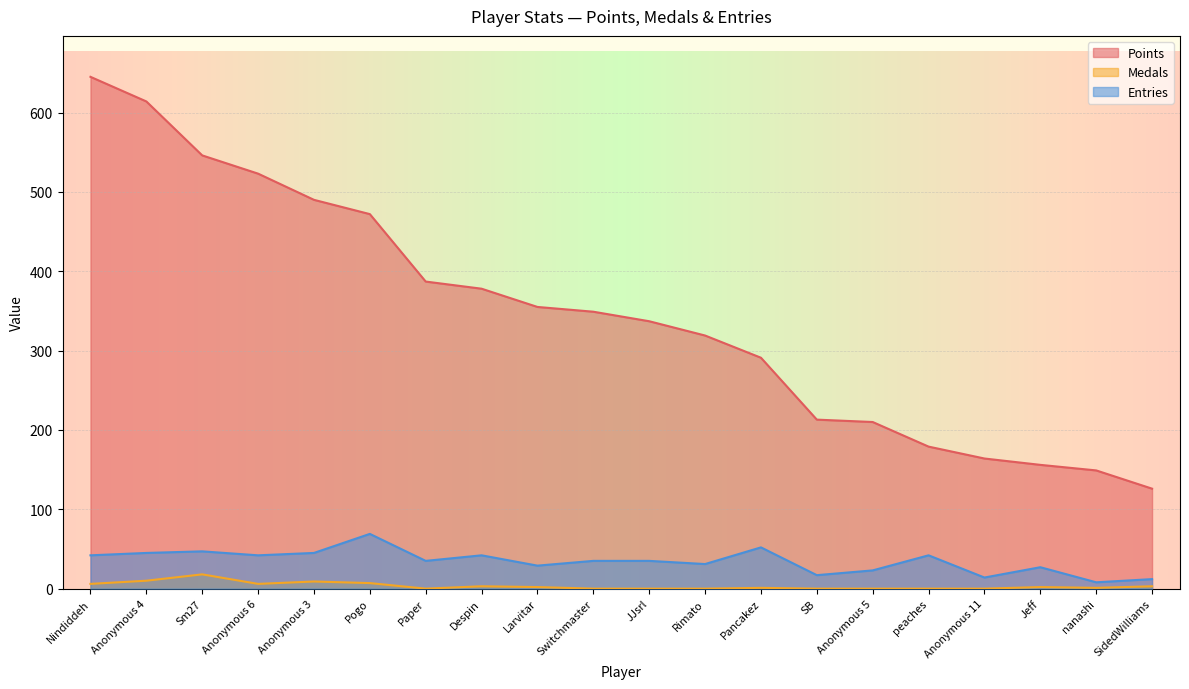

How many data points in Points are less than 349?

10